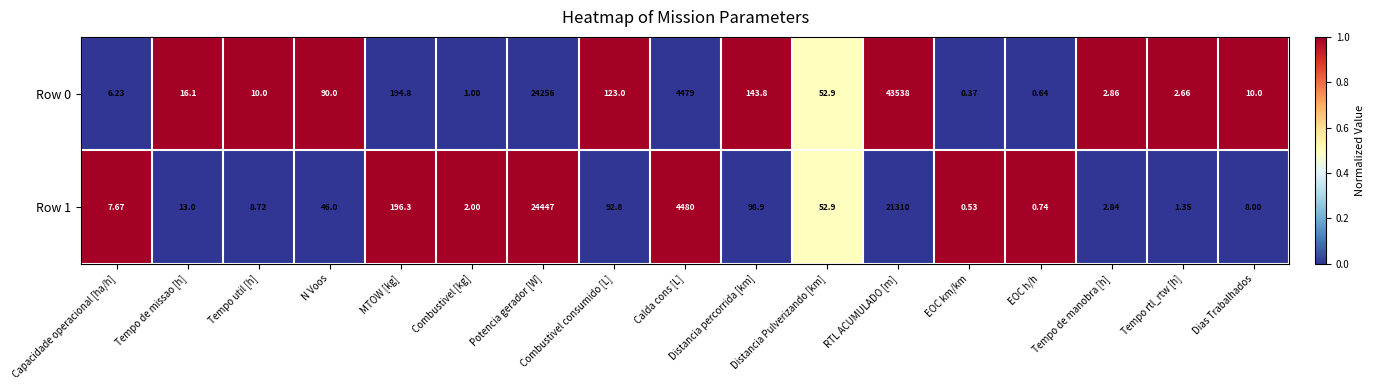

Where is Row 1 nearest to the value 12223?

Calda cons [L]